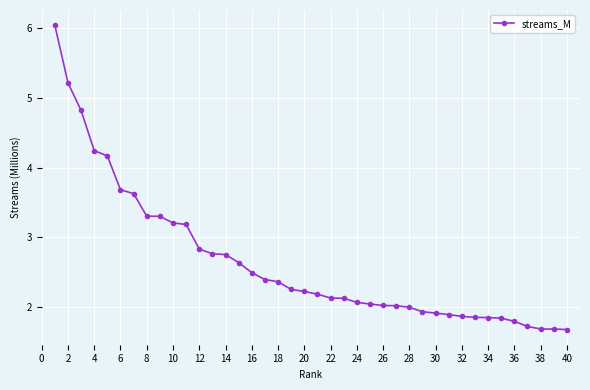

What is the value of the 37th point from the left?

1.7